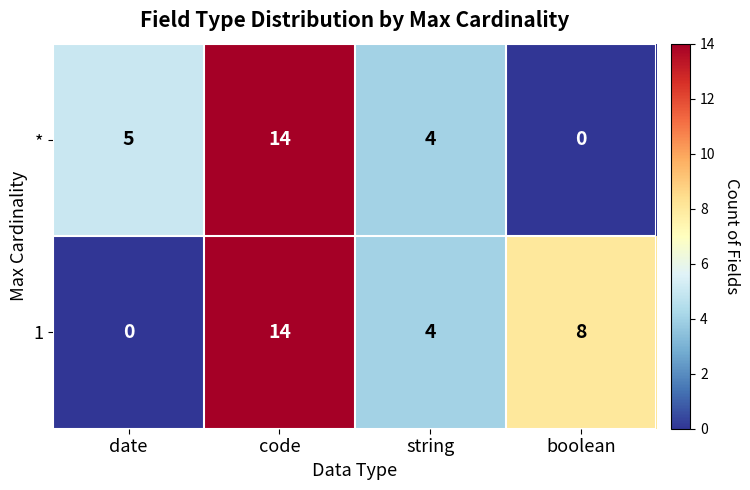

What is the difference between the maximum and minimum values in the 1 series?

14